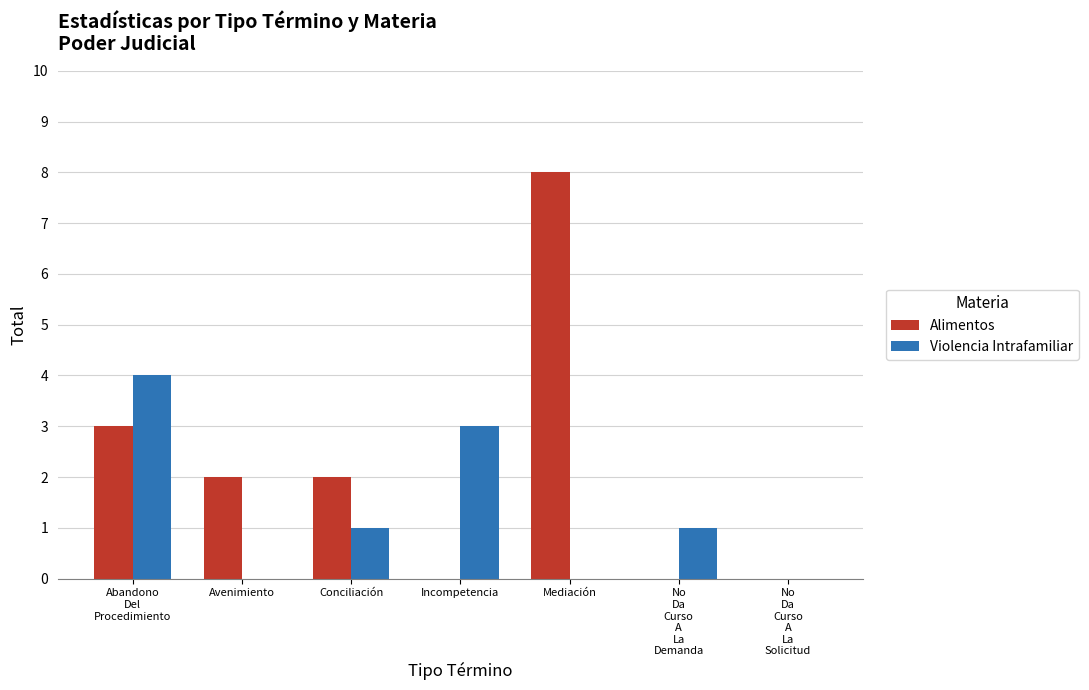

What is the greatest value displayed?

8